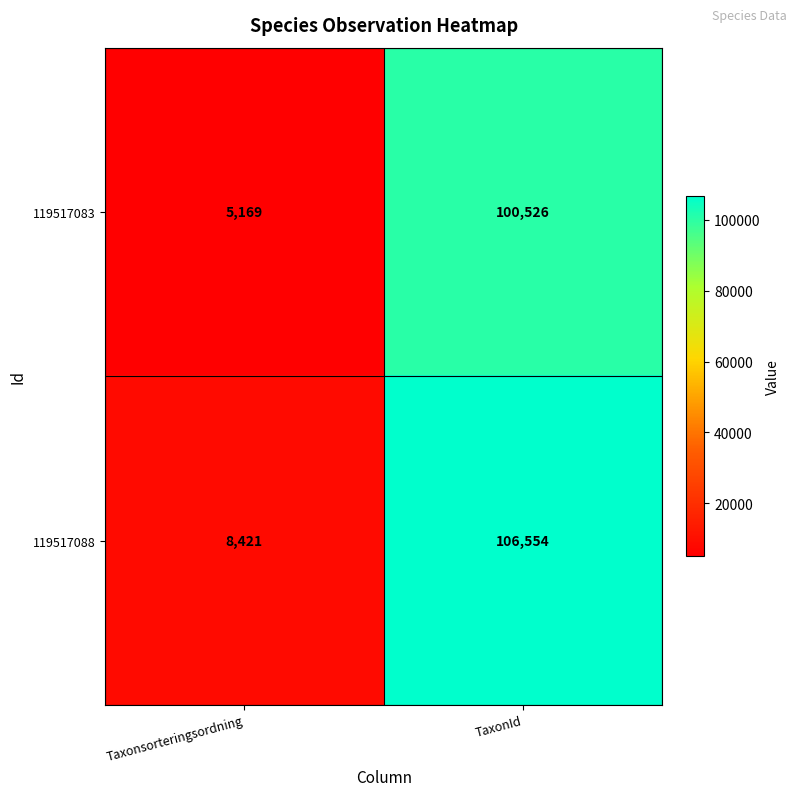

The 119517088 series shows 106554 at TaxonId. True or false?

True